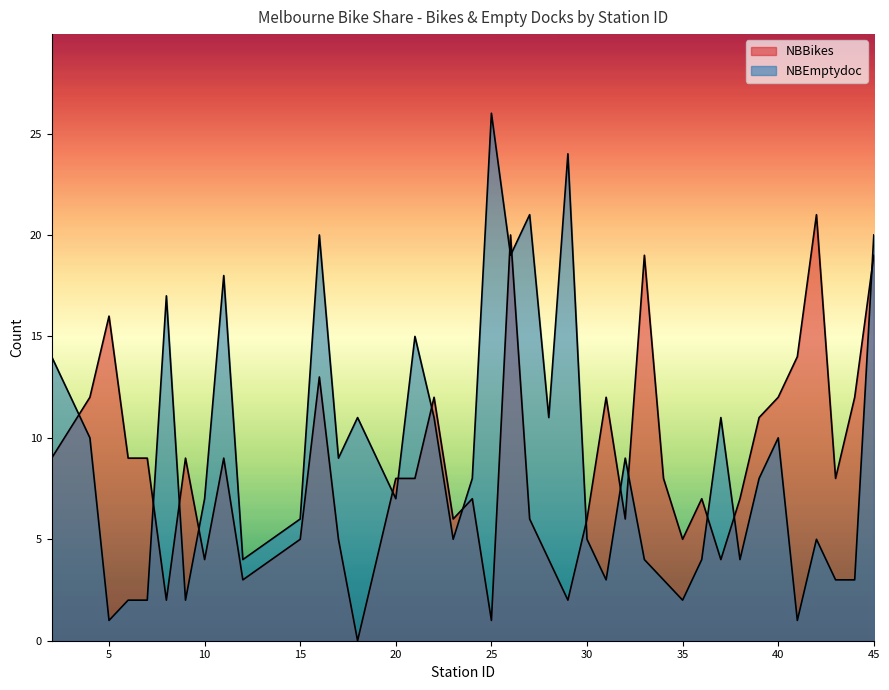

List the series in order of their peak value, highest first.

NBEmptydoc, NBBikes